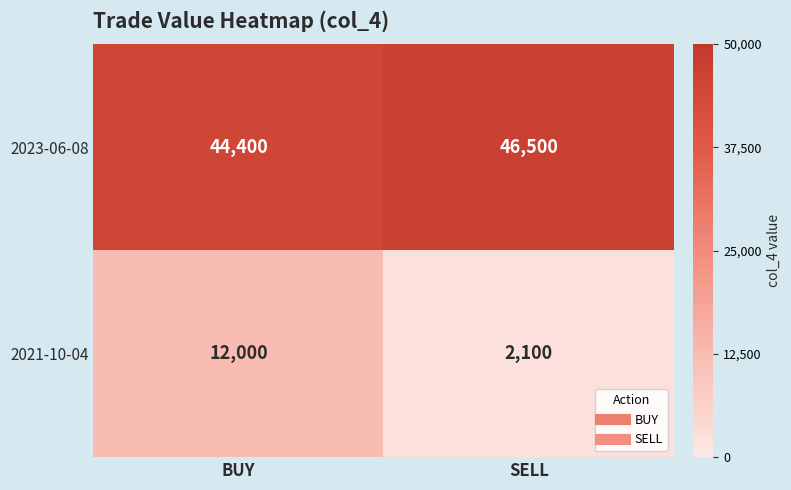

Which series changed the most between BUY and SELL?

2021-10-04